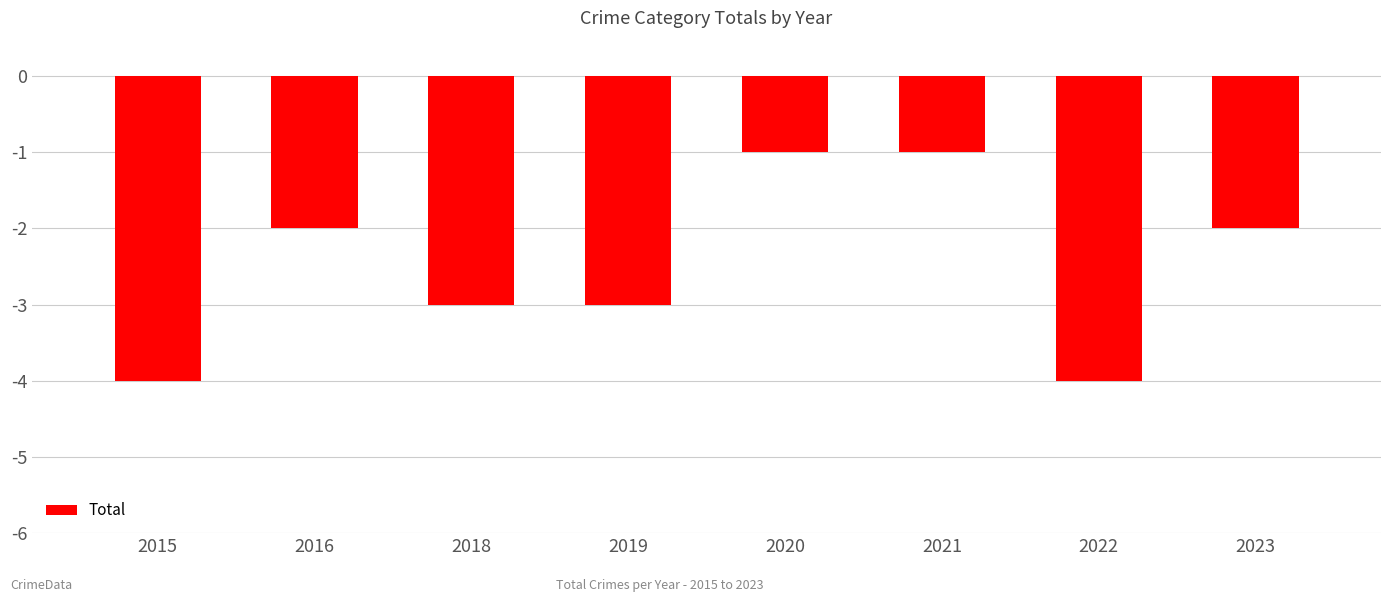

The chart shows a value of -2 at 2020. True or false?

False